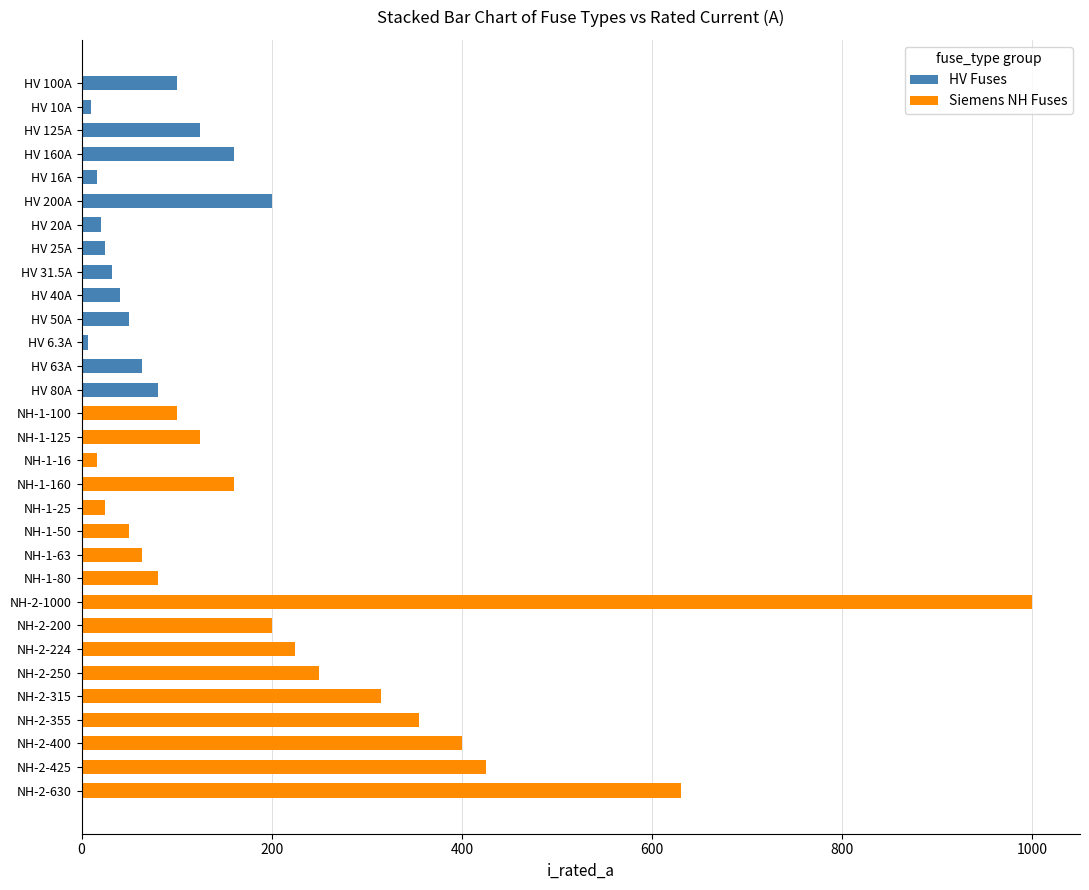

At which category is the sum across all series the highest?

NH-2-1000